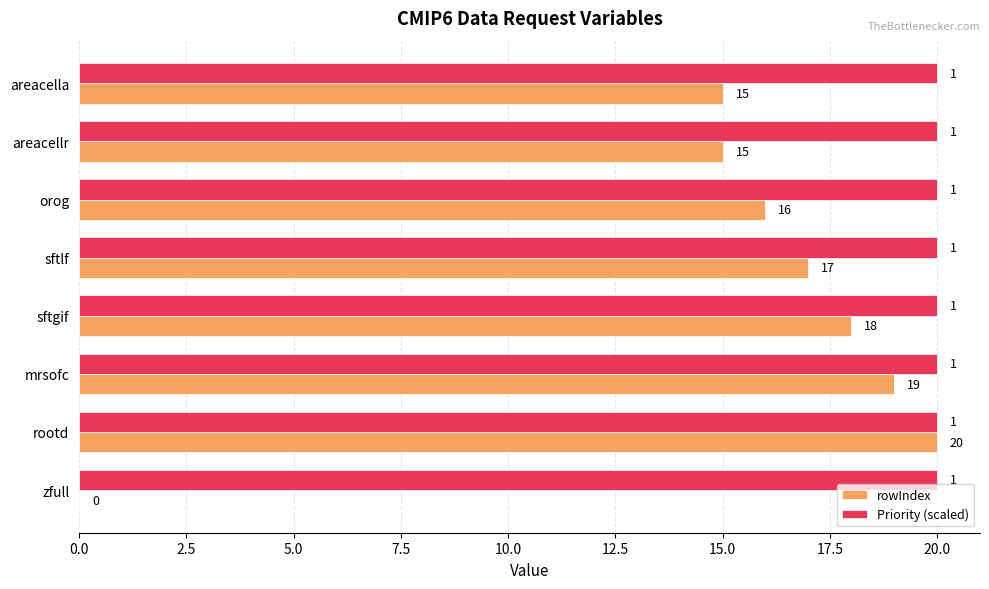

What is the average value of the rowIndex series?

15